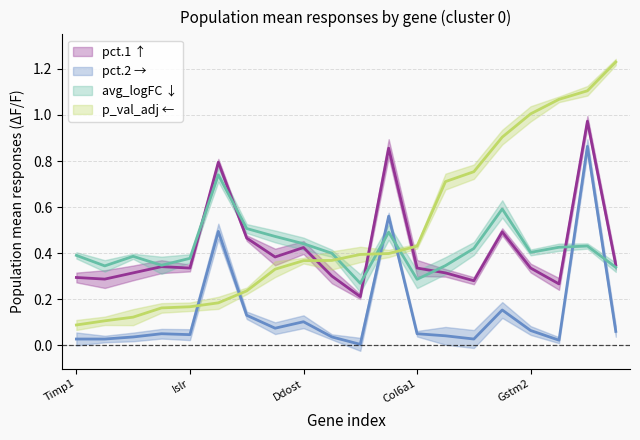

Which series ends up on top after the final intersection of pct.1 and p_val_adj_scaled?

p_val_adj_scaled